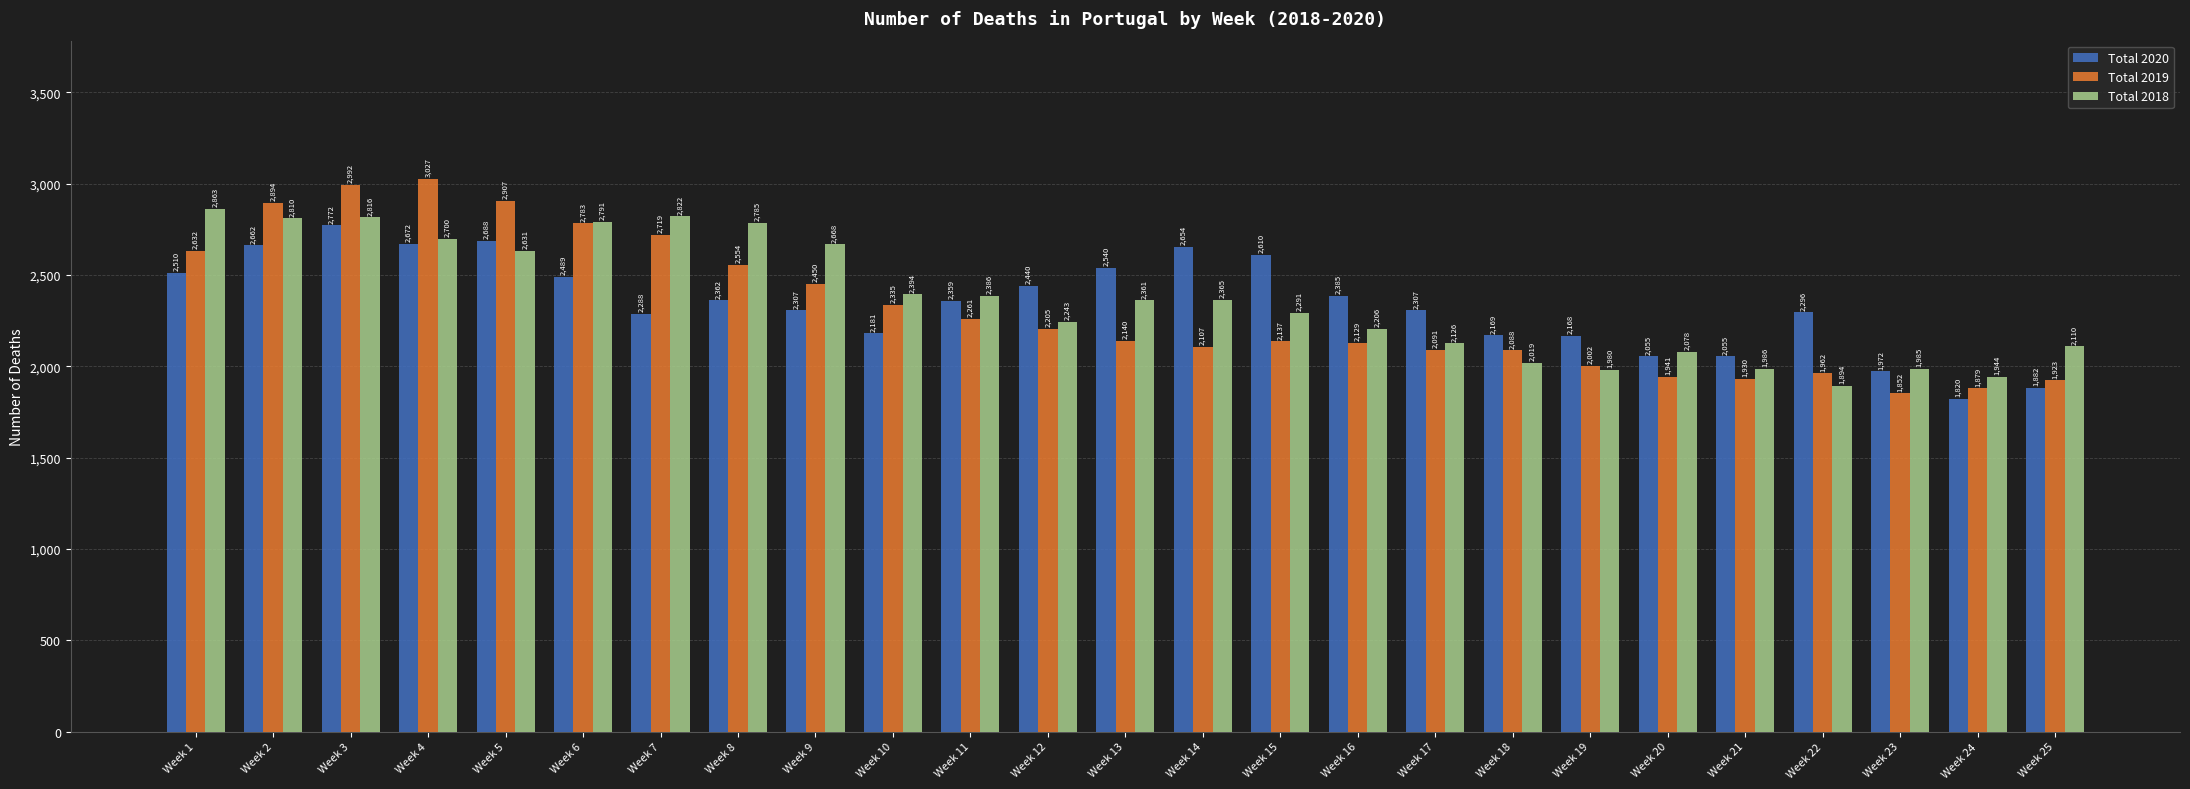

At which category is the sum across all series the highest?

Week 3